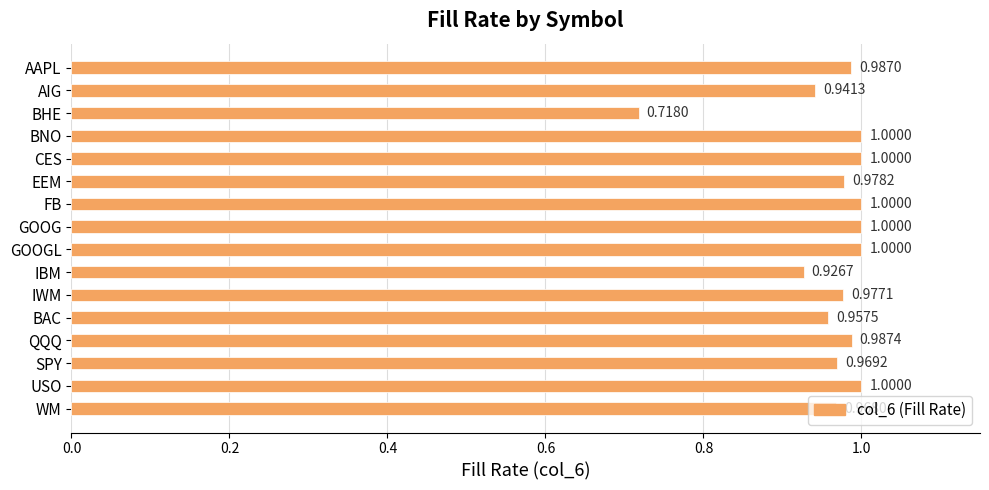

What is the average value?

1.0